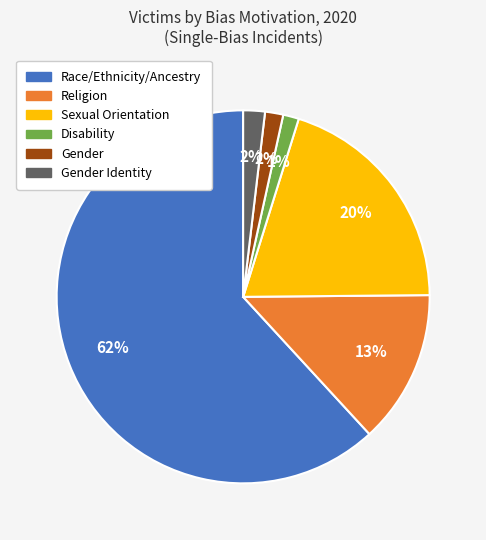

Is there any slice that represents more than half of the pie?

Yes